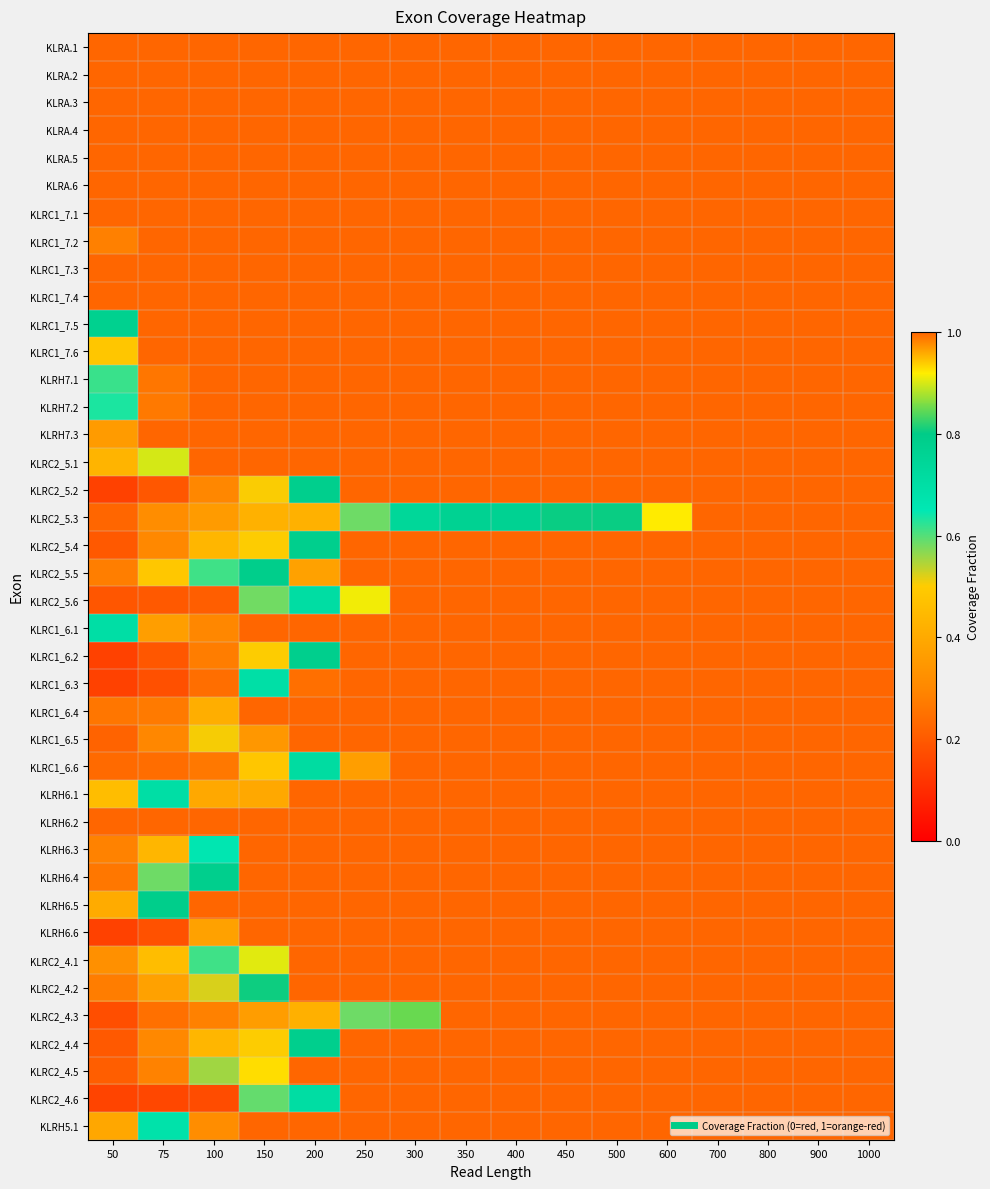

Reading left to right, what are all the values shown in this chart?

KLRA.1: 50=1.0	75=1.0	100=1.0	150=1.0	200=1.0	250=1.0	300=1.0	350=1.0	400=1.0	450=1.0	500=1.0	600=1.0	700=1.0	800=1.0	900=1.0	1000=1.0
KLRA.2: 50=1.0	75=1.0	100=1.0	150=1.0	200=1.0	250=1.0	300=1.0	350=1.0	400=1.0	450=1.0	500=1.0	600=1.0	700=1.0	800=1.0	900=1.0	1000=1.0
KLRA.3: 50=1.0	75=1.0	100=1.0	150=1.0	200=1.0	250=1.0	300=1.0	350=1.0	400=1.0	450=1.0	500=1.0	600=1.0	700=1.0	800=1.0	900=1.0	1000=1.0
KLRA.4: 50=1.0	75=1.0	100=1.0	150=1.0	200=1.0	250=1.0	300=1.0	350=1.0	400=1.0	450=1.0	500=1.0	600=1.0	700=1.0	800=1.0	900=1.0	1000=1.0
KLRA.5: 50=1.0	75=1.0	100=1.0	150=1.0	200=1.0	250=1.0	300=1.0	350=1.0	400=1.0	450=1.0	500=1.0	600=1.0	700=1.0	800=1.0	900=1.0	1000=1.0
KLRA.6: 50=1.0	75=1.0	100=1.0	150=1.0	200=1.0	250=1.0	300=1.0	350=1.0	400=1.0	450=1.0	500=1.0	600=1.0	700=1.0	800=1.0	900=1.0	1000=1.0
KLRC1_7.1: 50=1.0	75=1.0	100=1.0	150=1.0	200=1.0	250=1.0	300=1.0	350=1.0	400=1.0	450=1.0	500=1.0	600=1.0	700=1.0	800=1.0	900=1.0	1000=1.0
KLRC1_7.2: 50=1.0	75=1.0	100=1.0	150=1.0	200=1.0	250=1.0	300=1.0	350=1.0	400=1.0	450=1.0	500=1.0	600=1.0	700=1.0	800=1.0	900=1.0	1000=1.0
KLRC1_7.3: 50=1.0	75=1.0	100=1.0	150=1.0	200=1.0	250=1.0	300=1.0	350=1.0	400=1.0	450=1.0	500=1.0	600=1.0	700=1.0	800=1.0	900=1.0	1000=1.0
KLRC1_7.4: 50=1.0	75=1.0	100=1.0	150=1.0	200=1.0	250=1.0	300=1.0	350=1.0	400=1.0	450=1.0	500=1.0	600=1.0	700=1.0	800=1.0	900=1.0	1000=1.0
KLRC1_7.5: 50=0.8	75=1.0	100=1.0	150=1.0	200=1.0	250=1.0	300=1.0	350=1.0	400=1.0	450=1.0	500=1.0	600=1.0	700=1.0	800=1.0	900=1.0	1000=1.0
KLRC1_7.6: 50=0.9	75=1.0	100=1.0	150=1.0	200=1.0	250=1.0	300=1.0	350=1.0	400=1.0	450=1.0	500=1.0	600=1.0	700=1.0	800=1.0	900=1.0	1000=1.0
KLRH7.1: 50=0.6	75=1.0	100=1.0	150=1.0	200=1.0	250=1.0	300=1.0	350=1.0	400=1.0	450=1.0	500=1.0	600=1.0	700=1.0	800=1.0	900=1.0	1000=1.0
KLRH7.2: 50=0.6	75=1.0	100=1.0	150=1.0	200=1.0	250=1.0	300=1.0	350=1.0	400=1.0	450=1.0	500=1.0	600=1.0	700=1.0	800=1.0	900=1.0	1000=1.0
KLRH7.3: 50=1.0	75=1.0	100=1.0	150=1.0	200=1.0	250=1.0	300=1.0	350=1.0	400=1.0	450=1.0	500=1.0	600=1.0	700=1.0	800=1.0	900=1.0	1000=1.0
KLRC2_5.1: 50=0.4	75=0.9	100=1.0	150=1.0	200=1.0	250=1.0	300=1.0	350=1.0	400=1.0	450=1.0	500=1.0	600=1.0	700=1.0	800=1.0	900=1.0	1000=1.0
KLRC2_5.2: 50=0.1	75=0.2	100=0.3	150=0.5	200=0.8	250=1.0	300=1.0	350=1.0	400=1.0	450=1.0	500=1.0	600=1.0	700=1.0	800=1.0	900=1.0	1000=1.0
KLRC2_5.3: 50=0.2	75=0.3	100=0.4	150=0.4	200=0.4	250=0.6	300=0.7	350=0.8	400=0.8	450=0.8	500=0.8	600=0.9	700=1.0	800=1.0	900=1.0	1000=1.0
KLRC2_5.4: 50=0.2	75=0.3	100=0.4	150=0.5	200=0.8	250=1.0	300=1.0	350=1.0	400=1.0	450=1.0	500=1.0	600=1.0	700=1.0	800=1.0	900=1.0	1000=1.0
KLRC2_5.5: 50=0.3	75=0.5	100=0.6	150=0.8	200=1.0	250=1.0	300=1.0	350=1.0	400=1.0	450=1.0	500=1.0	600=1.0	700=1.0	800=1.0	900=1.0	1000=1.0
KLRC2_5.6: 50=0.2	75=0.2	100=0.2	150=0.6	200=0.7	250=0.9	300=1.0	350=1.0	400=1.0	450=1.0	500=1.0	600=1.0	700=1.0	800=1.0	900=1.0	1000=1.0
KLRC1_6.1: 50=0.7	75=1.0	100=1.0	150=1.0	200=1.0	250=1.0	300=1.0	350=1.0	400=1.0	450=1.0	500=1.0	600=1.0	700=1.0	800=1.0	900=1.0	1000=1.0
KLRC1_6.2: 50=0.1	75=0.2	100=0.3	150=0.5	200=0.8	250=1.0	300=1.0	350=1.0	400=1.0	450=1.0	500=1.0	600=1.0	700=1.0	800=1.0	900=1.0	1000=1.0
KLRC1_6.3: 50=0.1	75=0.2	100=0.2	150=0.7	200=1.0	250=1.0	300=1.0	350=1.0	400=1.0	450=1.0	500=1.0	600=1.0	700=1.0	800=1.0	900=1.0	1000=1.0
KLRC1_6.4: 50=0.3	75=0.3	100=0.4	150=1.0	200=1.0	250=1.0	300=1.0	350=1.0	400=1.0	450=1.0	500=1.0	600=1.0	700=1.0	800=1.0	900=1.0	1000=1.0
KLRC1_6.5: 50=0.2	75=0.3	100=0.5	150=1.0	200=1.0	250=1.0	300=1.0	350=1.0	400=1.0	450=1.0	500=1.0	600=1.0	700=1.0	800=1.0	900=1.0	1000=1.0
KLRC1_6.6: 50=0.2	75=0.2	100=0.3	150=0.5	200=0.7	250=1.0	300=1.0	350=1.0	400=1.0	450=1.0	500=1.0	600=1.0	700=1.0	800=1.0	900=1.0	1000=1.0
KLRH6.1: 50=0.5	75=0.7	100=1.0	150=1.0	200=1.0	250=1.0	300=1.0	350=1.0	400=1.0	450=1.0	500=1.0	600=1.0	700=1.0	800=1.0	900=1.0	1000=1.0
KLRH6.2: 50=1.0	75=1.0	100=1.0	150=1.0	200=1.0	250=1.0	300=1.0	350=1.0	400=1.0	450=1.0	500=1.0	600=1.0	700=1.0	800=1.0	900=1.0	1000=1.0
KLRH6.3: 50=0.3	75=0.4	100=0.7	150=1.0	200=1.0	250=1.0	300=1.0	350=1.0	400=1.0	450=1.0	500=1.0	600=1.0	700=1.0	800=1.0	900=1.0	1000=1.0
KLRH6.4: 50=0.3	75=0.6	100=0.8	150=1.0	200=1.0	250=1.0	300=1.0	350=1.0	400=1.0	450=1.0	500=1.0	600=1.0	700=1.0	800=1.0	900=1.0	1000=1.0
KLRH6.5: 50=0.4	75=0.8	100=1.0	150=1.0	200=1.0	250=1.0	300=1.0	350=1.0	400=1.0	450=1.0	500=1.0	600=1.0	700=1.0	800=1.0	900=1.0	1000=1.0
KLRH6.6: 50=0.1	75=0.2	100=0.4	150=1.0	200=1.0	250=1.0	300=1.0	350=1.0	400=1.0	450=1.0	500=1.0	600=1.0	700=1.0	800=1.0	900=1.0	1000=1.0
KLRC2_4.1: 50=0.3	75=0.5	100=0.6	150=0.9	200=1.0	250=1.0	300=1.0	350=1.0	400=1.0	450=1.0	500=1.0	600=1.0	700=1.0	800=1.0	900=1.0	1000=1.0
KLRC2_4.2: 50=0.3	75=0.4	100=0.5	150=0.8	200=1.0	250=1.0	300=1.0	350=1.0	400=1.0	450=1.0	500=1.0	600=1.0	700=1.0	800=1.0	900=1.0	1000=1.0
KLRC2_4.3: 50=0.2	75=0.2	100=0.3	150=0.4	200=0.4	250=0.6	300=0.8	350=1.0	400=1.0	450=1.0	500=1.0	600=1.0	700=1.0	800=1.0	900=1.0	1000=1.0
KLRC2_4.4: 50=0.2	75=0.3	100=0.4	150=0.5	200=0.8	250=1.0	300=1.0	350=1.0	400=1.0	450=1.0	500=1.0	600=1.0	700=1.0	800=1.0	900=1.0	1000=1.0
KLRC2_4.5: 50=0.2	75=0.3	100=0.6	150=0.9	200=1.0	250=1.0	300=1.0	350=1.0	400=1.0	450=1.0	500=1.0	600=1.0	700=1.0	800=1.0	900=1.0	1000=1.0
KLRC2_4.6: 50=0.2	75=0.2	100=0.2	150=0.6	200=0.7	250=1.0	300=1.0	350=1.0	400=1.0	450=1.0	500=1.0	600=1.0	700=1.0	800=1.0	900=1.0	1000=1.0
KLRH5.1: 50=0.4	75=0.7	100=1.0	150=1.0	200=1.0	250=1.0	300=1.0	350=1.0	400=1.0	450=1.0	500=1.0	600=1.0	700=1.0	800=1.0	900=1.0	1000=1.0